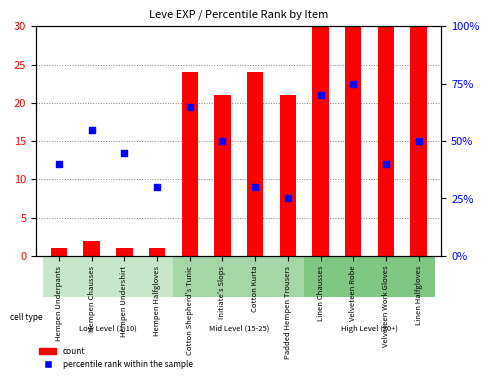

At which category is the sum across all series the highest?

Velveteen Robe